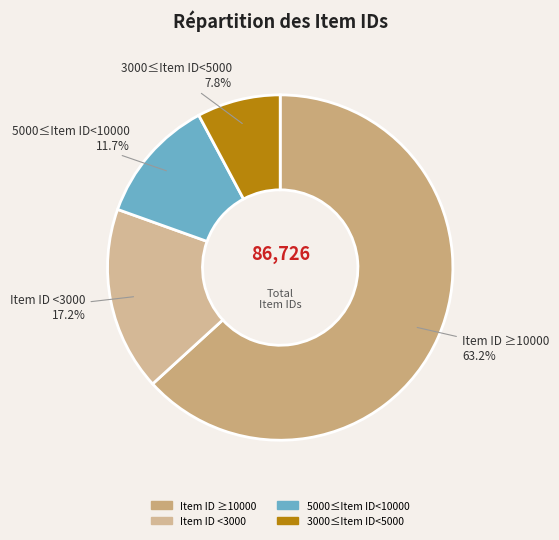

Count the number of slices in the pie.

4